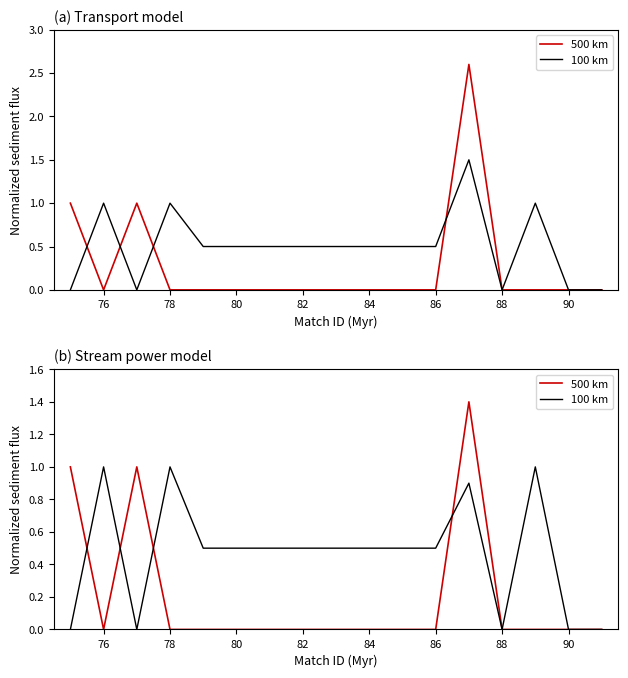

List the series in order of their peak value, highest first.

500 km, 100 km